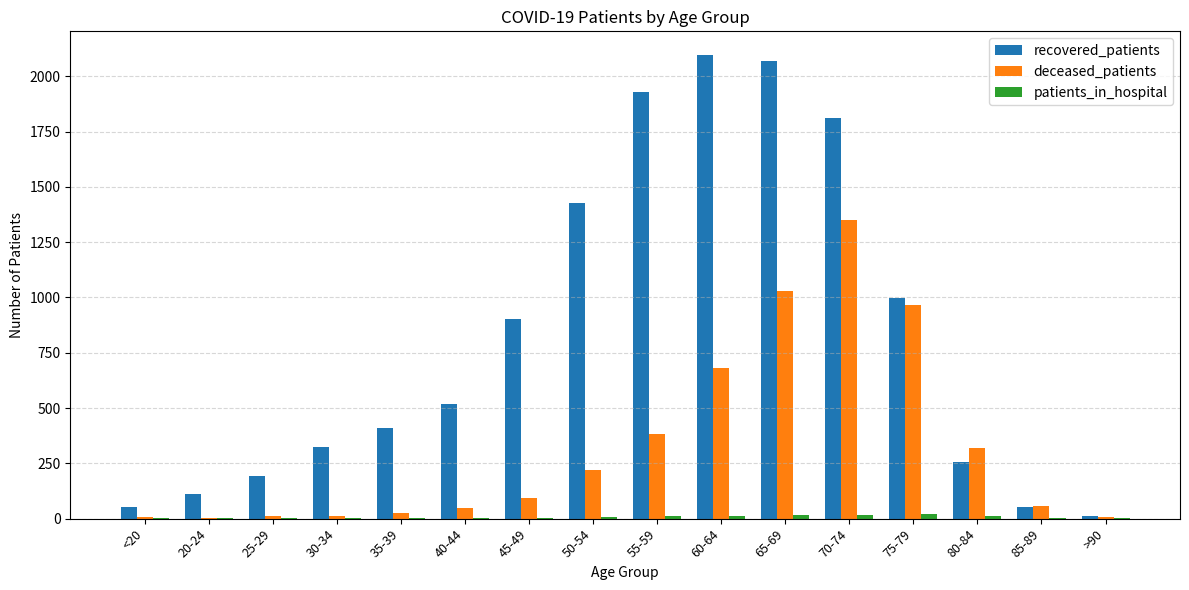

Does the chart contain stacked bars?

No